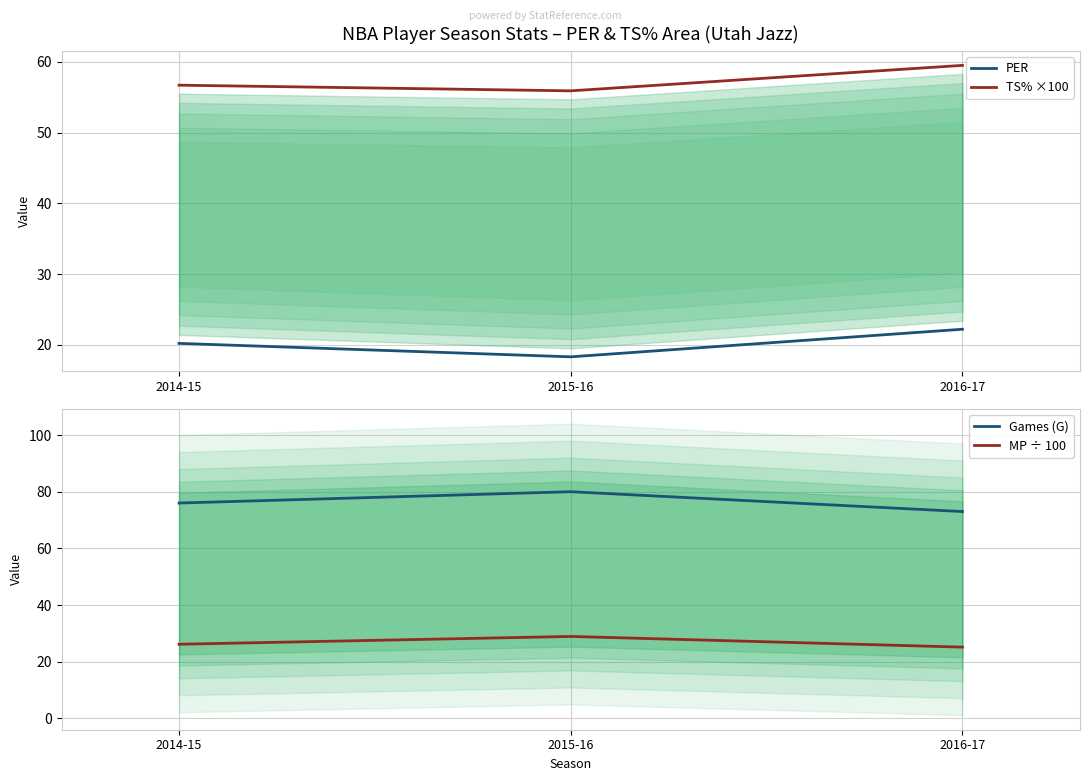

Is it true that MP ÷ 100 equals 25.2 at 2016-17?

True